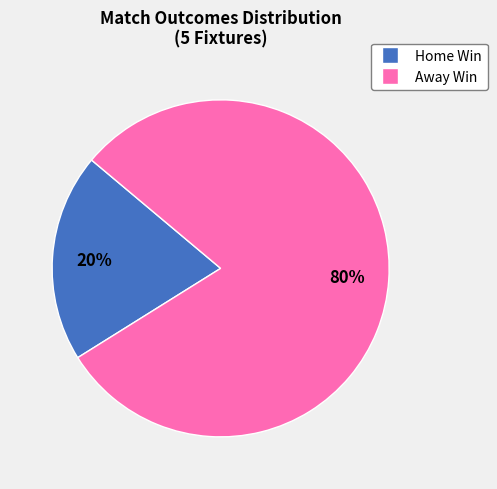

To the nearest percent, what is the average slice percentage?

50%